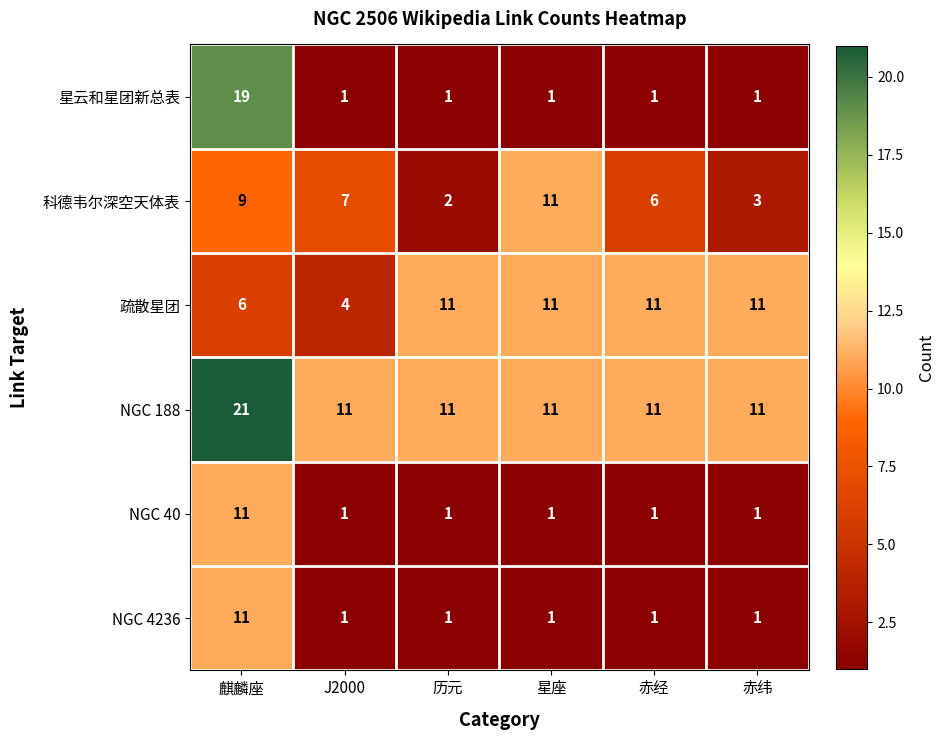

What is the total value across all series at 麒麟座?

77